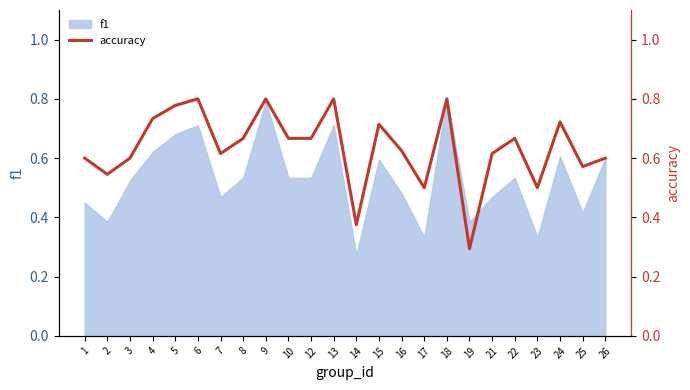

The chart shows a value of 0.4 at 14. True or false?

True